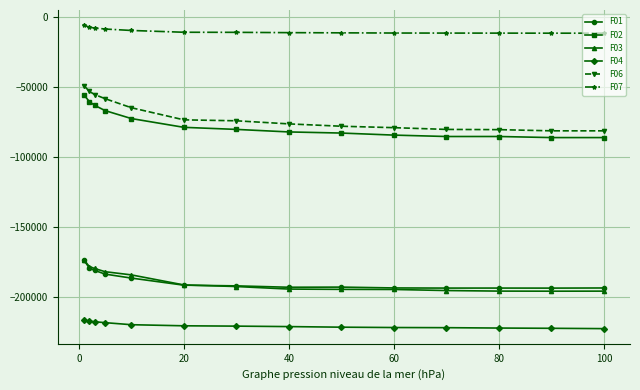

Which series has the largest total across all categories?

F07